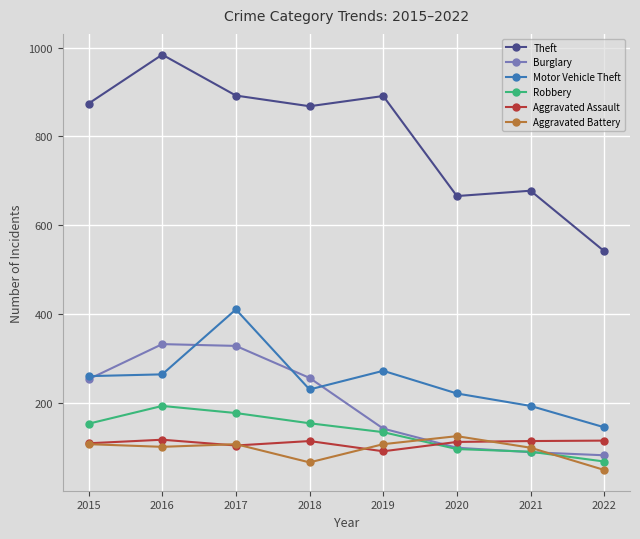

What is the value of the Robbery point at the 7th from the left?

91